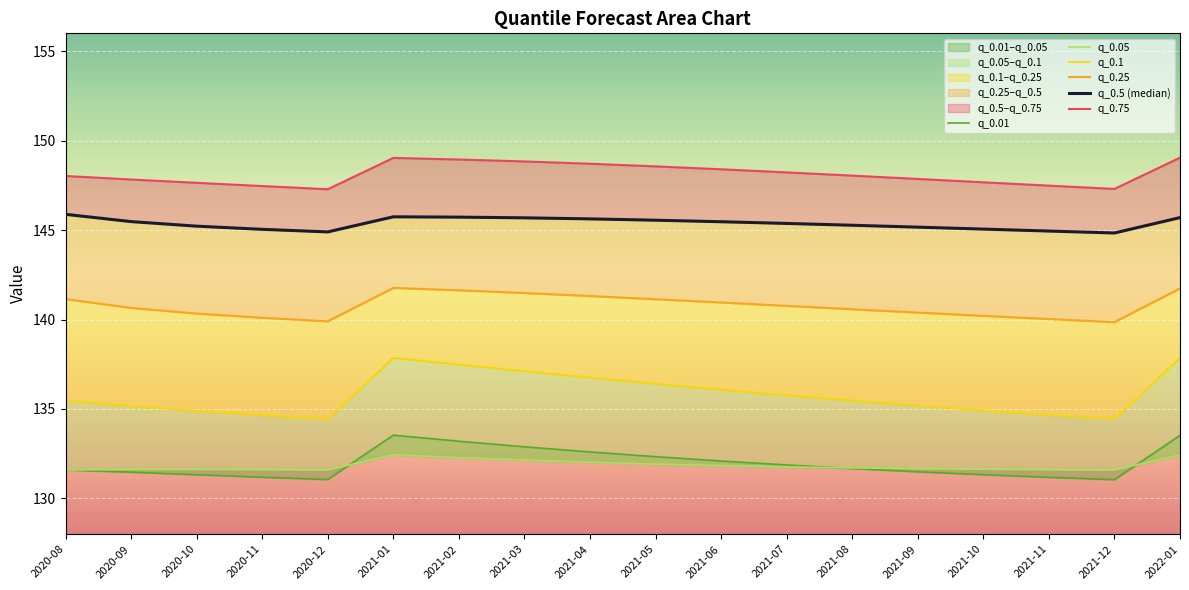

Is it true that q_0.75 equals 147.8 at 2020-09?

True